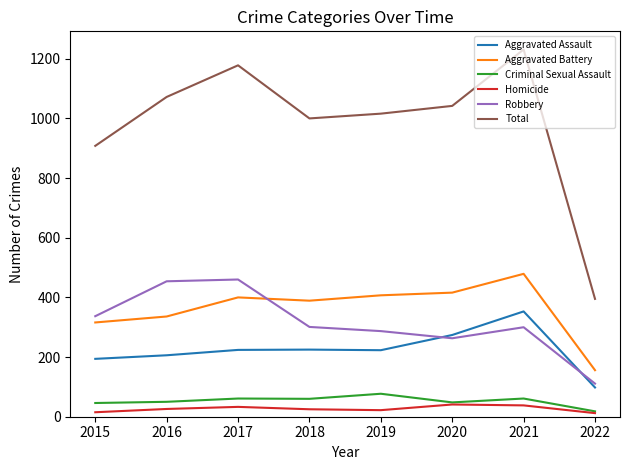

What is the highest value of the Aggravated Battery series?

479